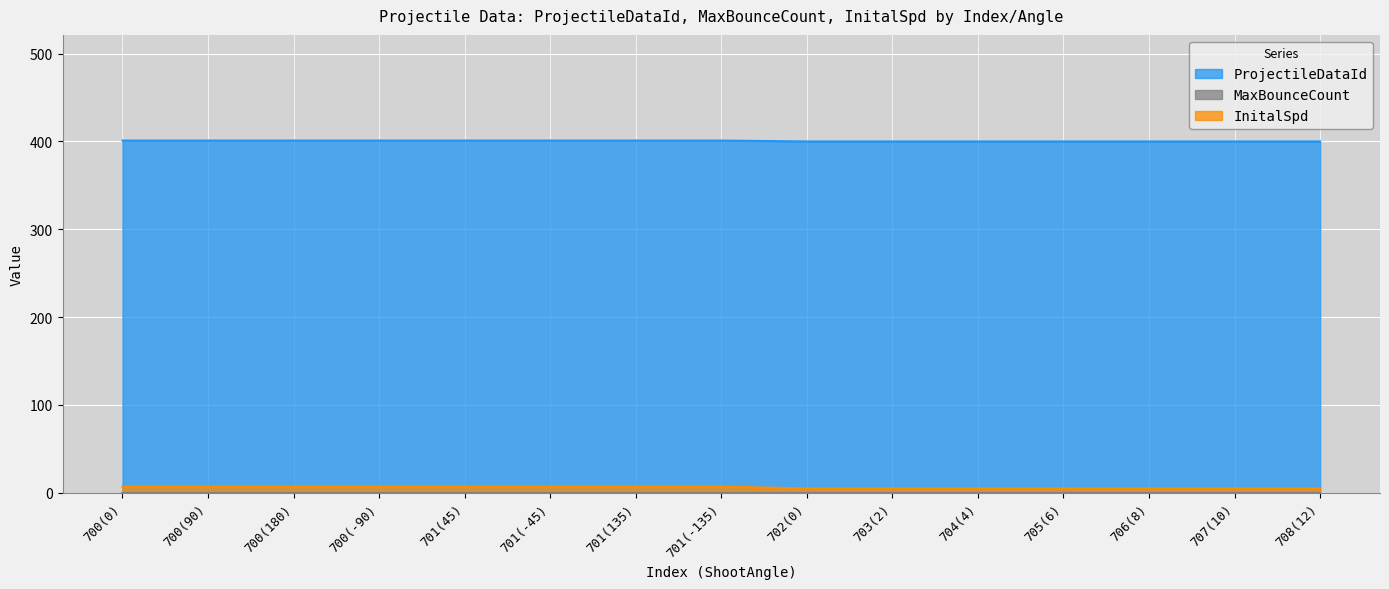

Which has a higher value, 700(180) or 701(45)?

700(180)